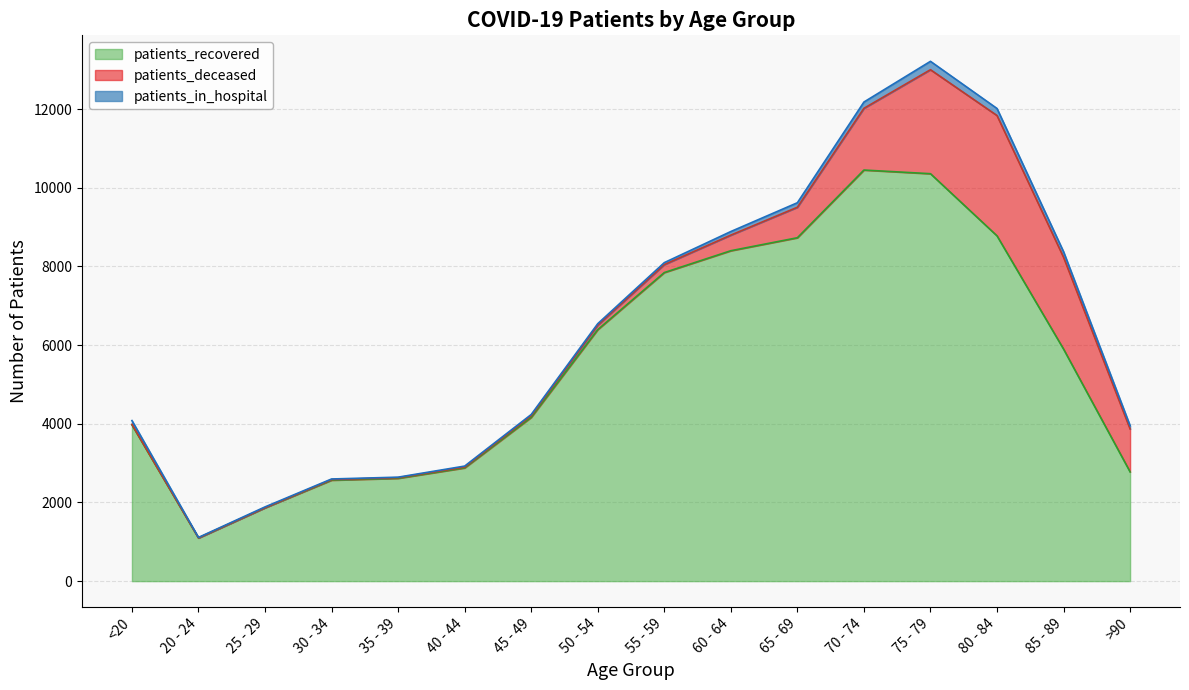

Rank the series by their maximum value, from lowest to highest.

patients_in_hospital, patients_deceased, patients_recovered